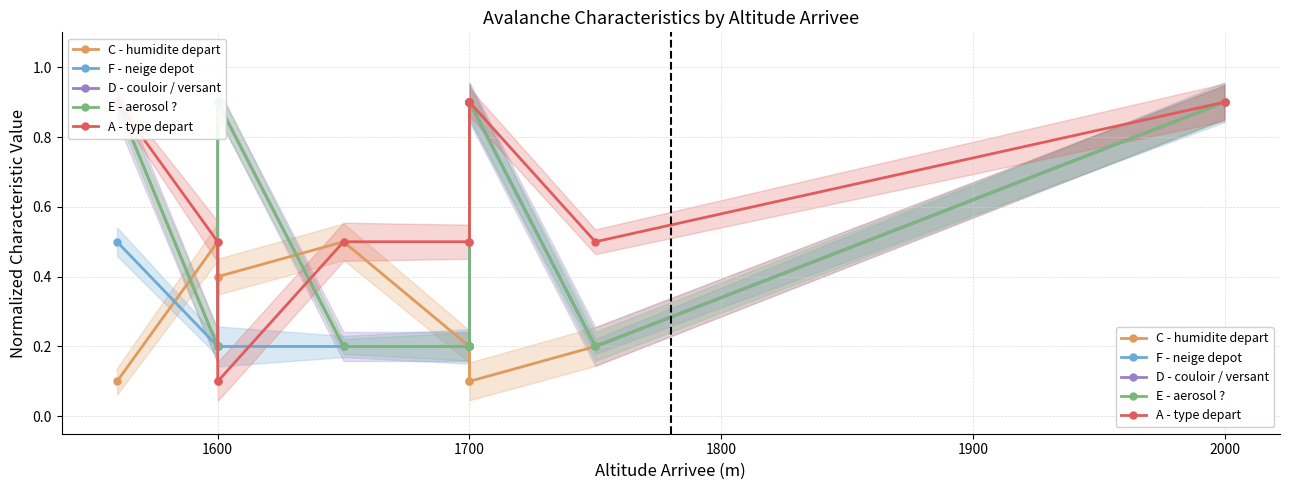

True or false: D - couloir / versant and F - neige depot intersect in this chart.

False